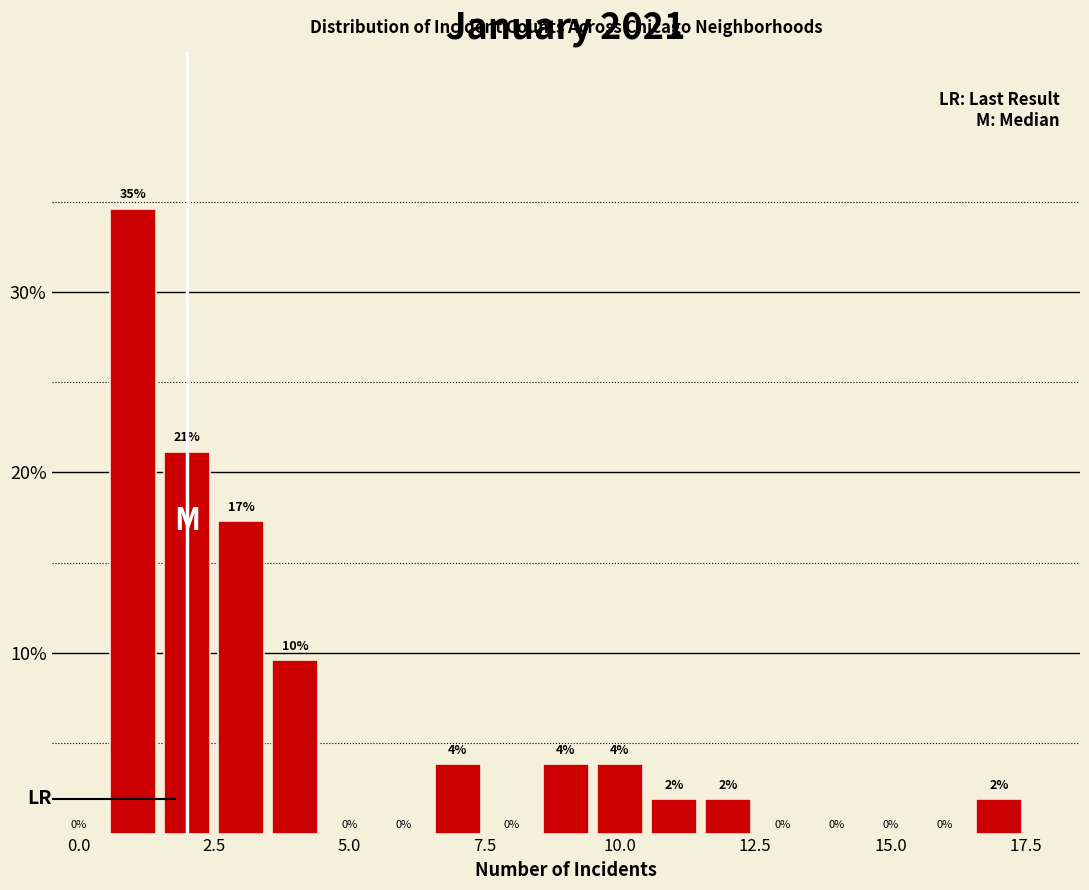

Around what value on the x-axis is the tallest bar? Give the approximate position of its centre, as read against the axis.

1.0